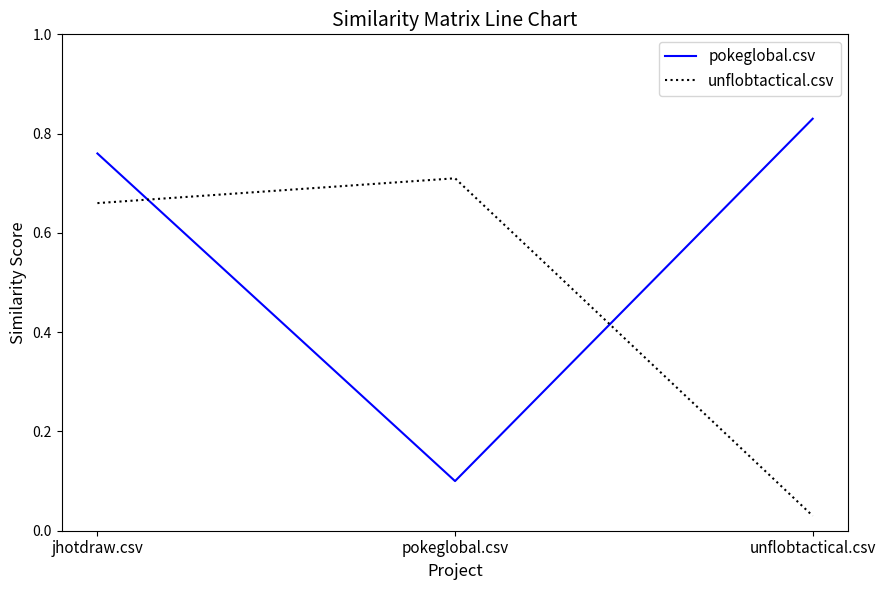

What position from the right is pokeglobal.csv?

2